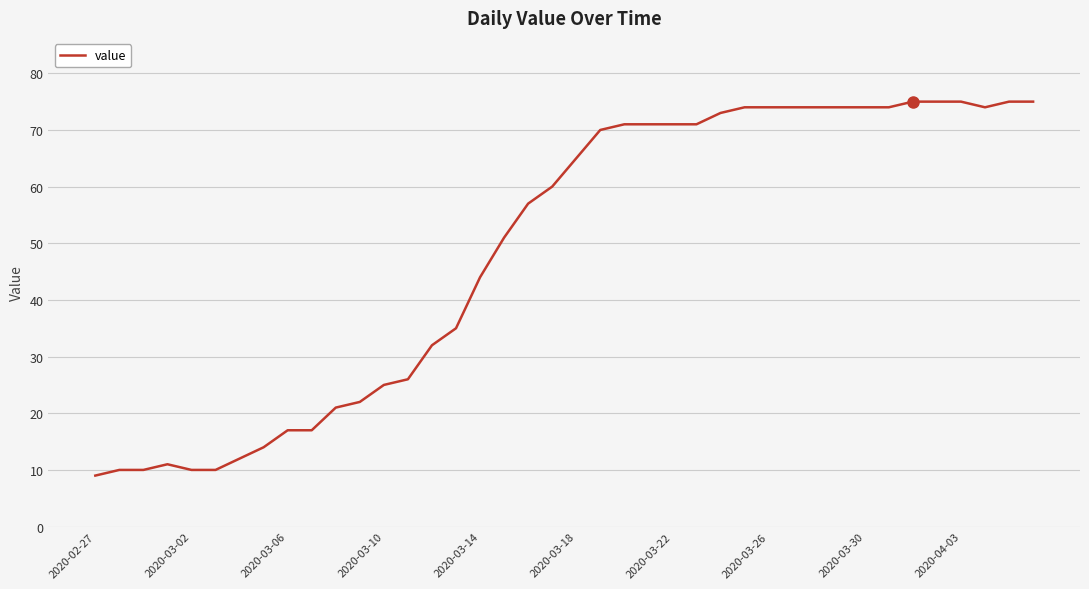

How many categories are shown in the chart?

40